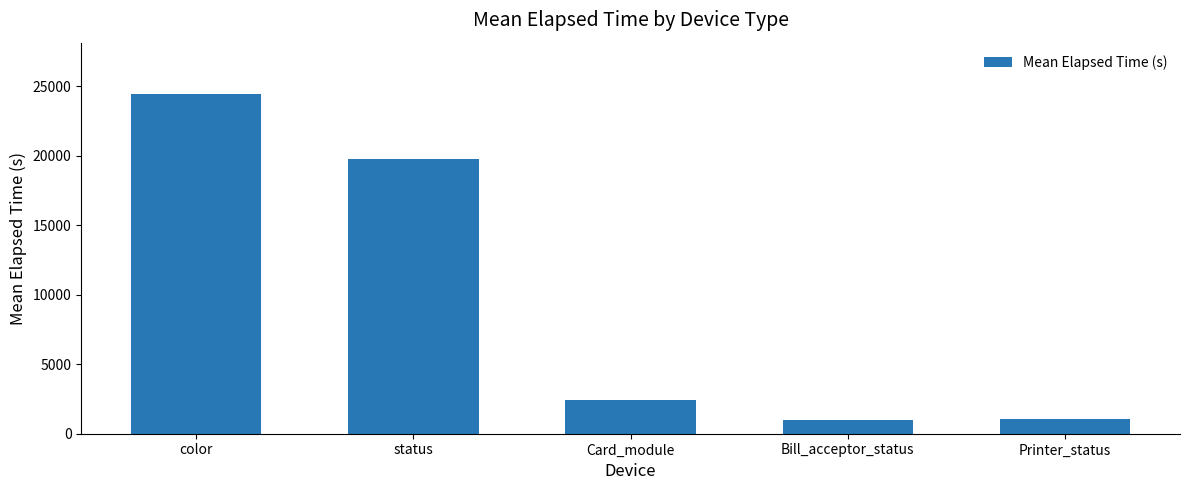

The value at Card_module is 792.7. True or false?

False